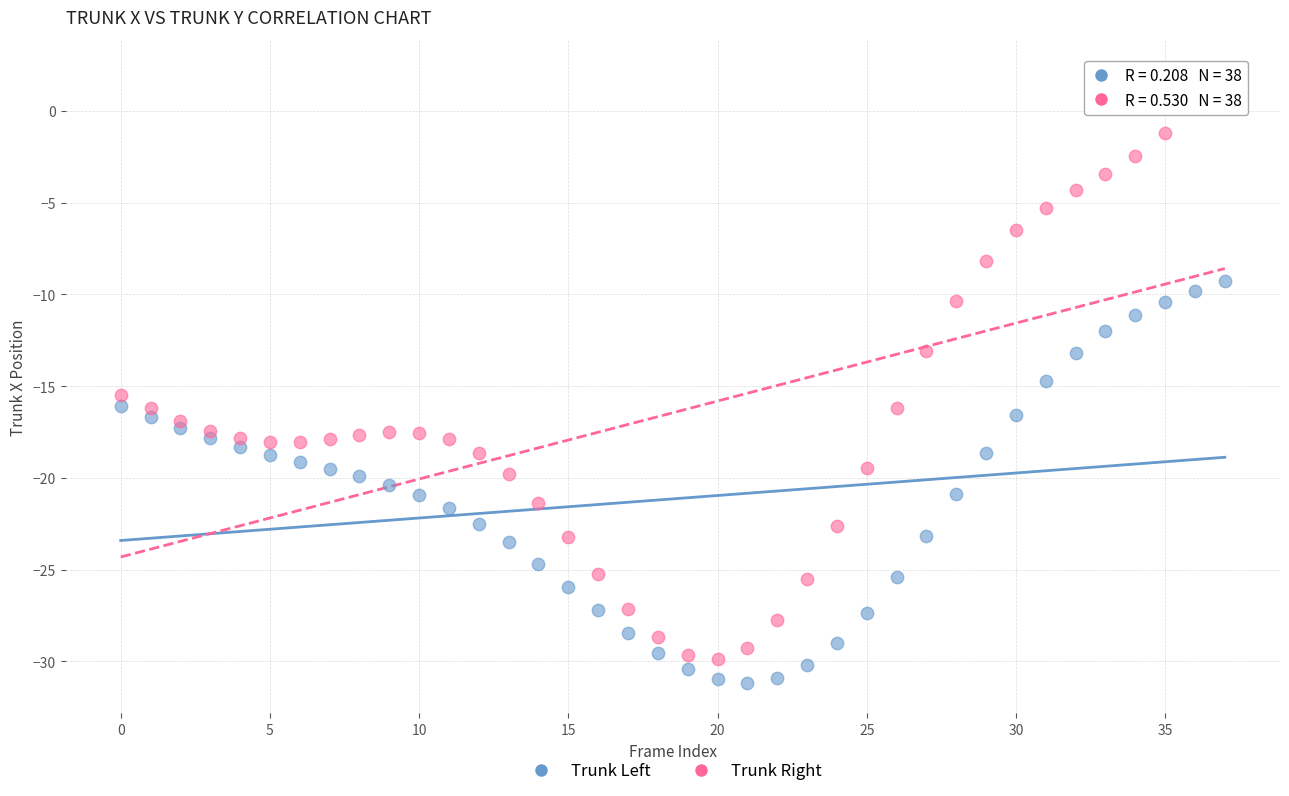

Which series has the widest spread of Y values?

Trunk Right